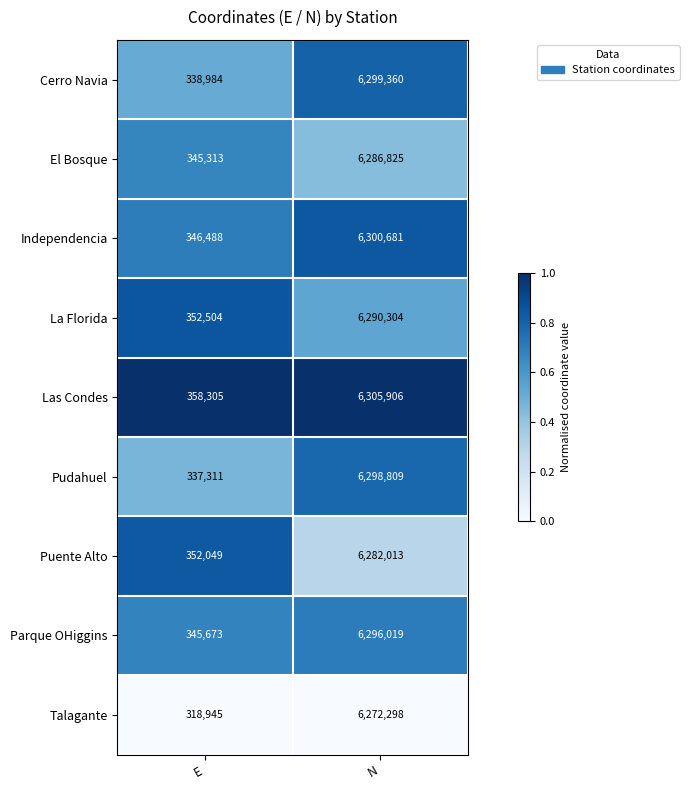

True or false: Parque OHiggins has a value of 345673 at E.

True